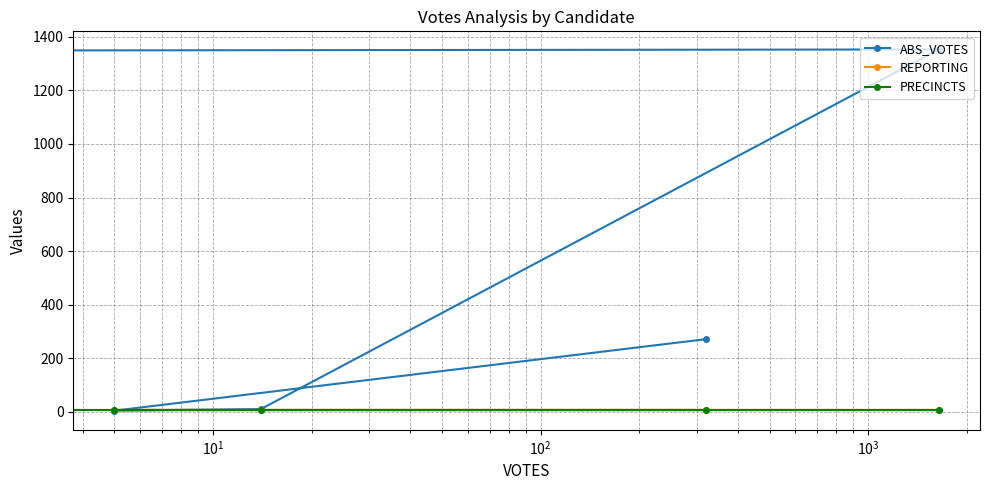

Reading left to right, extract all data points from this chart.

ABS_VOTES: 271	4	10	1353	0
REPORTING: 6	6	6	6	6
PRECINCTS: 6	6	6	6	6